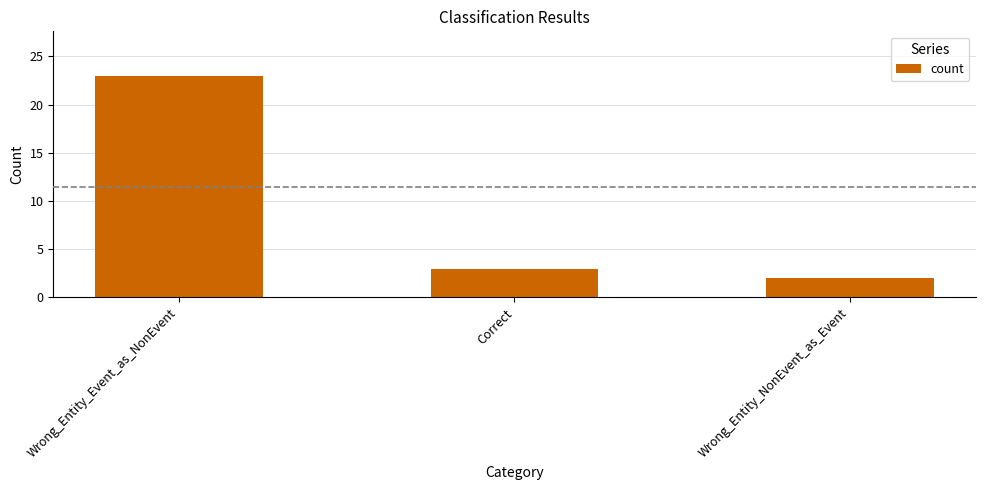

How many data points are less than 3?

1